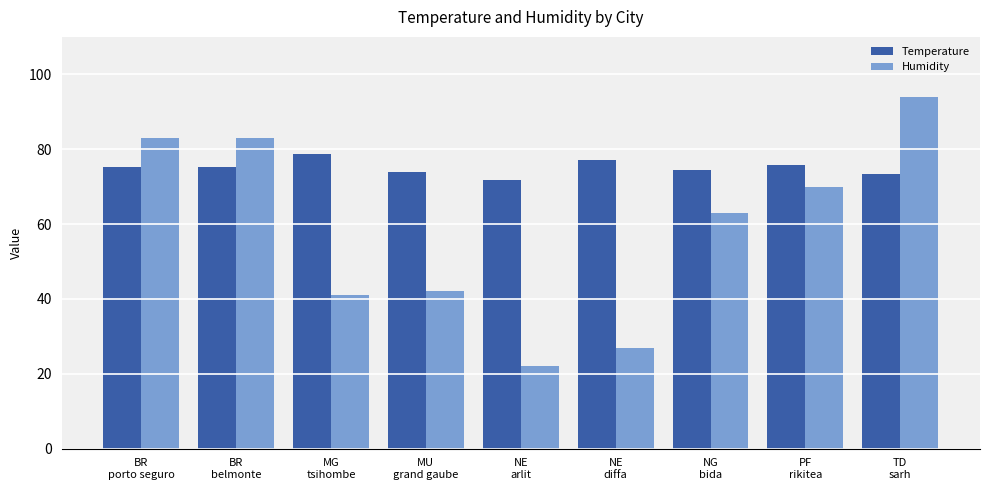

What is the smallest value displayed?

22.0